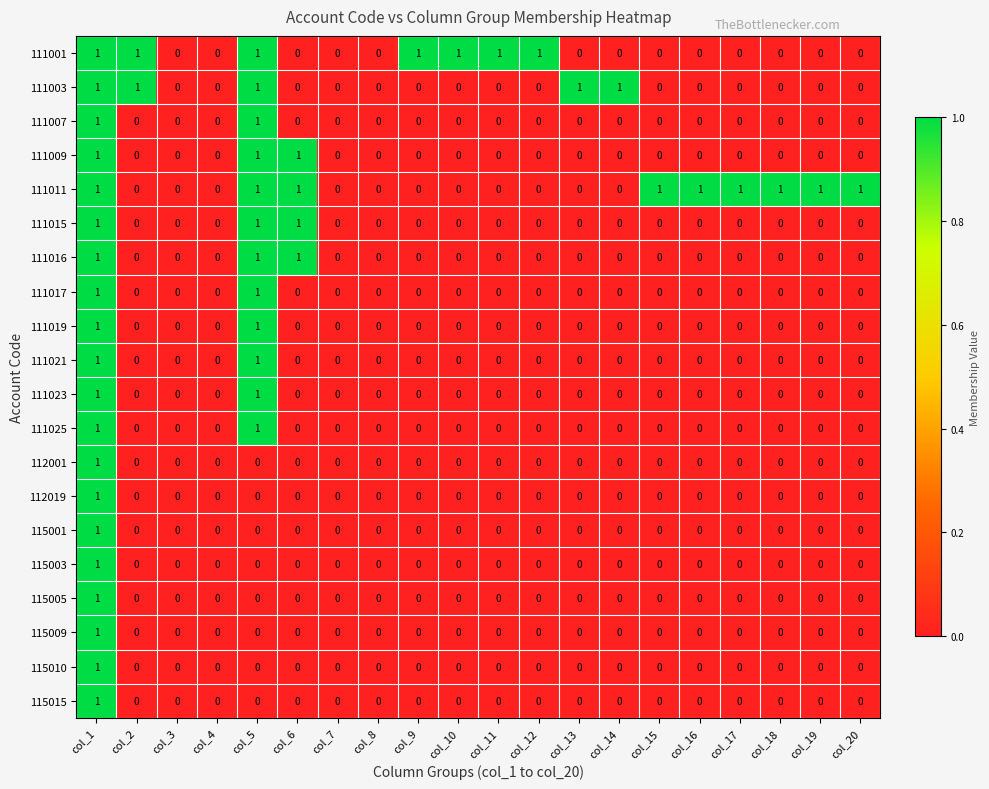

Is it true that 115001 equals 1 at col_3?

False